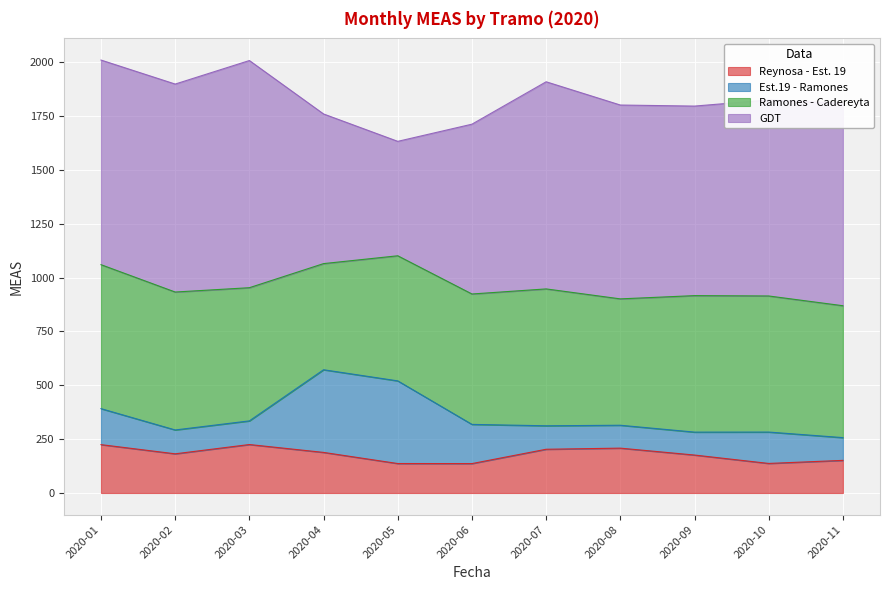

How many data points in Ramones - Cadereyta are above 618?

6